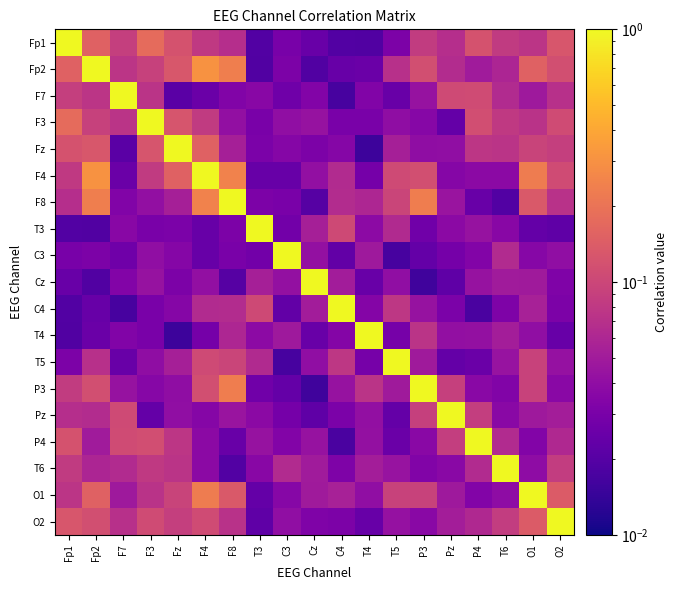

List the series in order of their peak value, lowest first.

Fp1, Fp2, F7, F3, Fz, F4, F8, T3, C3, Cz, C4, T4, T5, P3, Pz, P4, T6, O1, O2